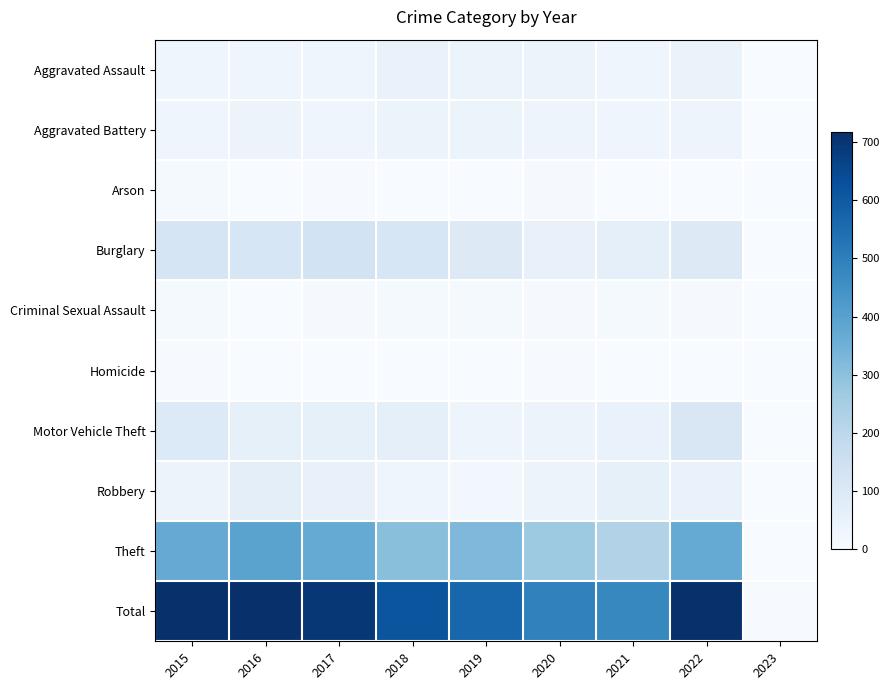

Rank the series by their maximum value, from highest to lowest.

Total, Theft, Burglary, Motor Vehicle Theft, Robbery, Aggravated Assault, Aggravated Battery, Criminal Sexual Assault, Arson, Homicide